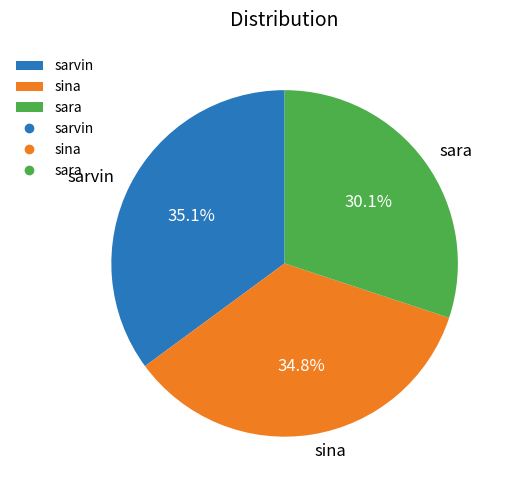

To the nearest percent, what percentage of the pie is sarvin?

35%